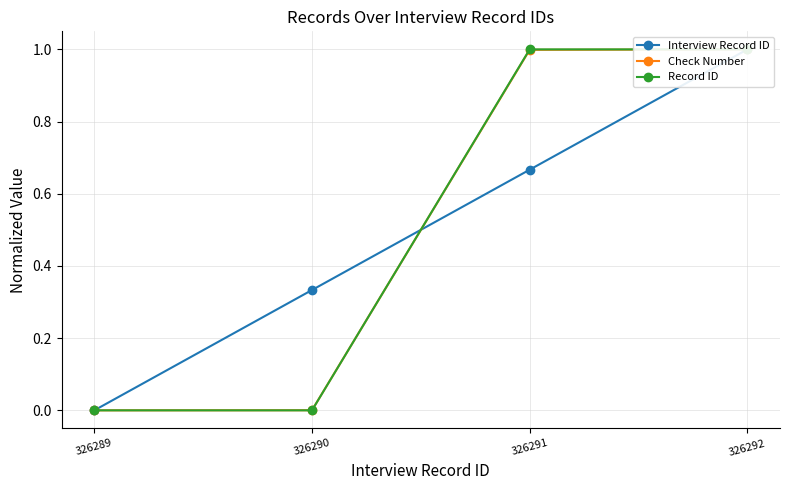

What is the difference between the maximum and minimum values in the Interview Record ID series?

1.0